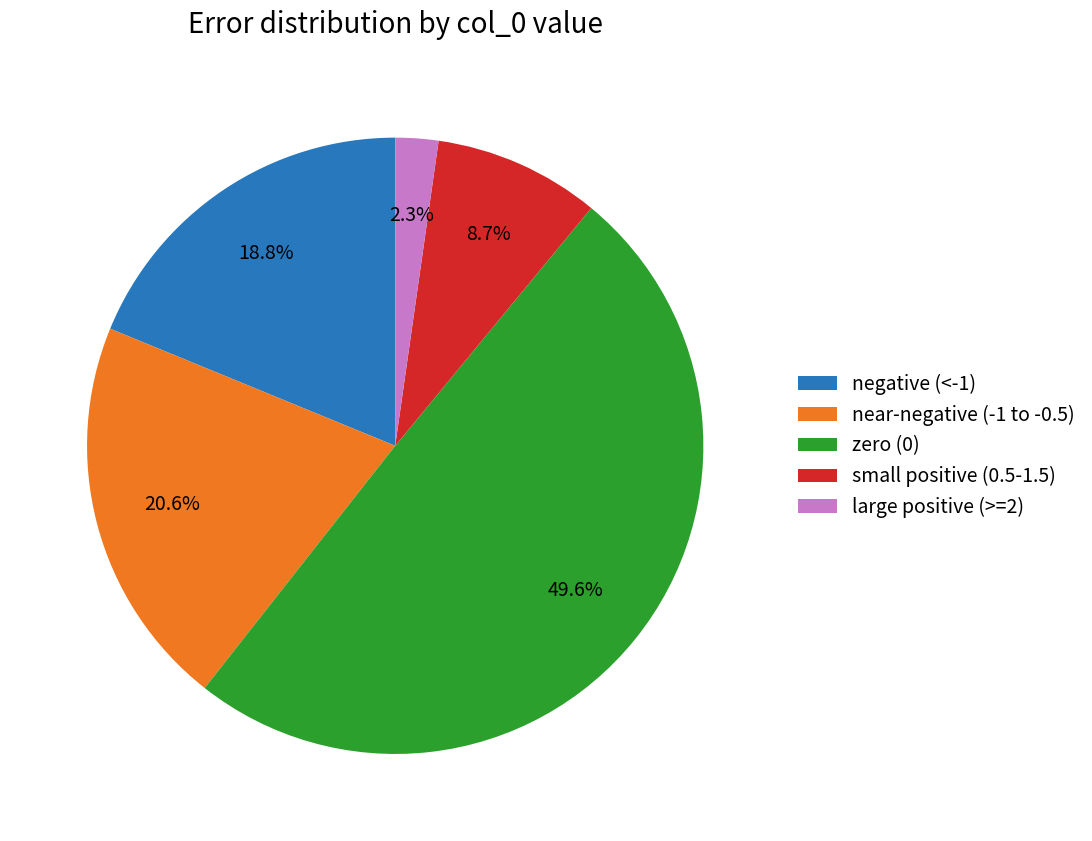

What percentage is NOT represented by negative (<-1)?

81.2%